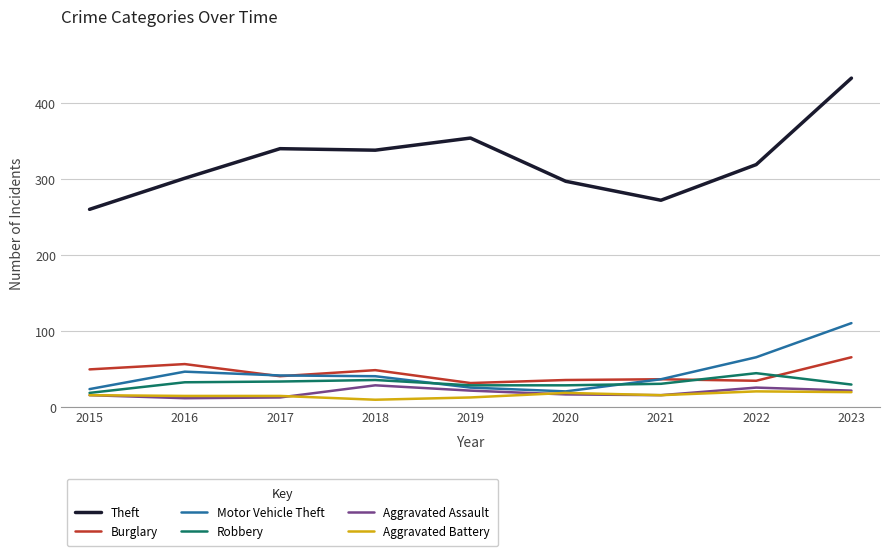

Which series changed the most between 2015 and 2019?

Theft